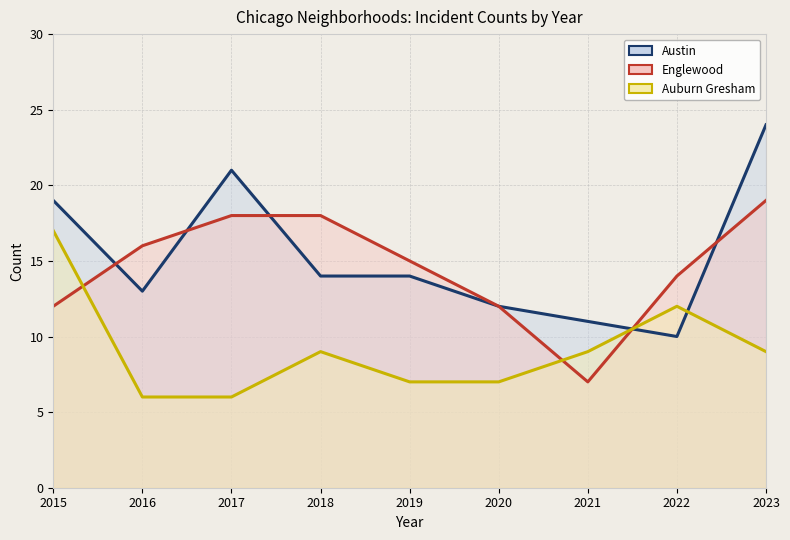

Is the value of Englewood at 2018 greater than the value of Austin at 2021?

Yes